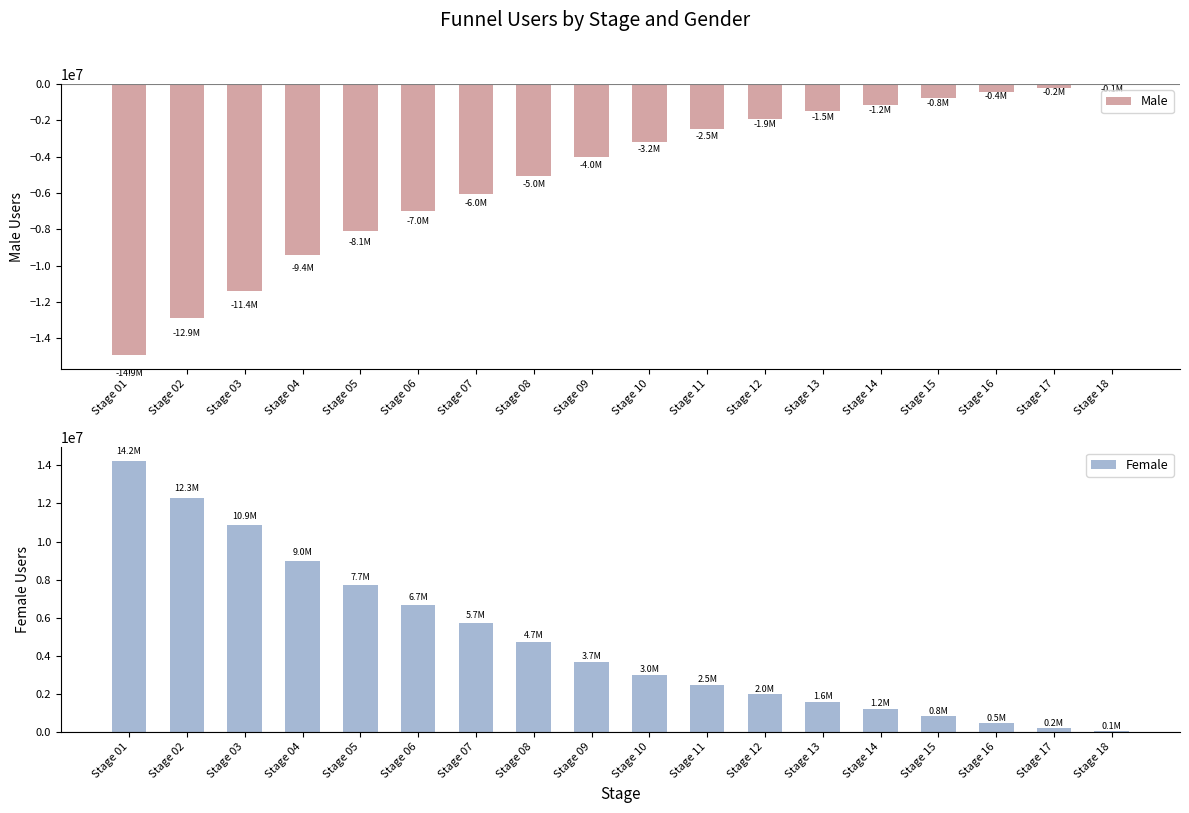

What is the value of the Female bar at the 17th from the left?

227106.1